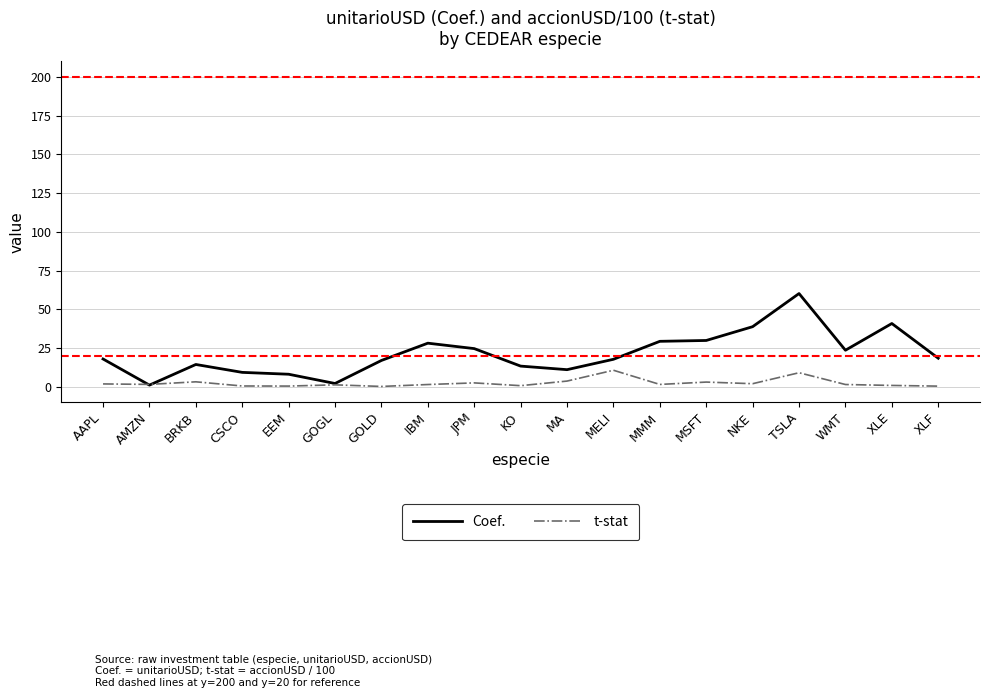

What value does the t-stat series have at MELI?

10.6